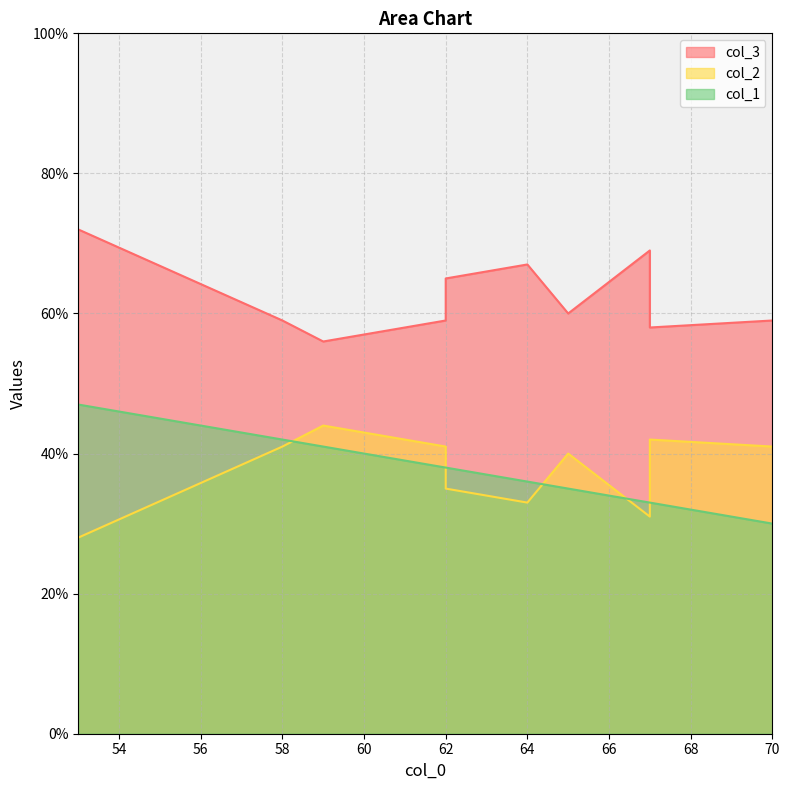

Is the value of col_3 at 67 greater than the value of col_1 at 62?

Yes